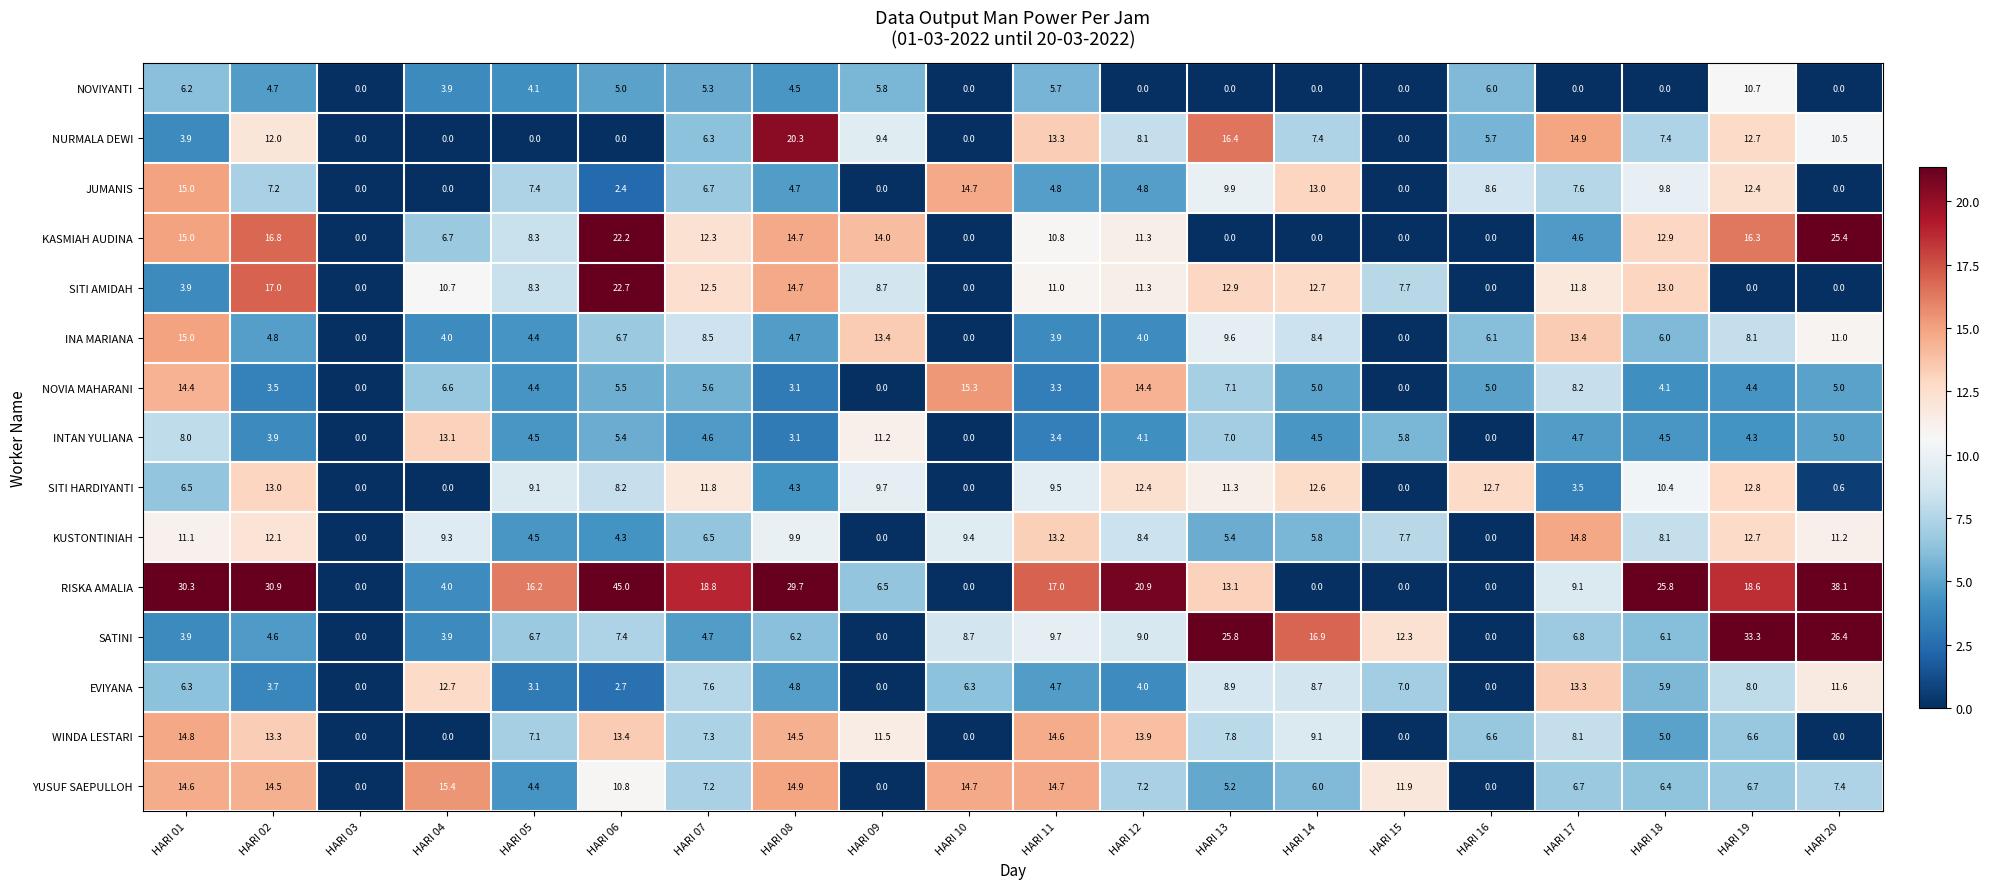

Read the KUSTONTINIAH value at HARI 17.

14.8